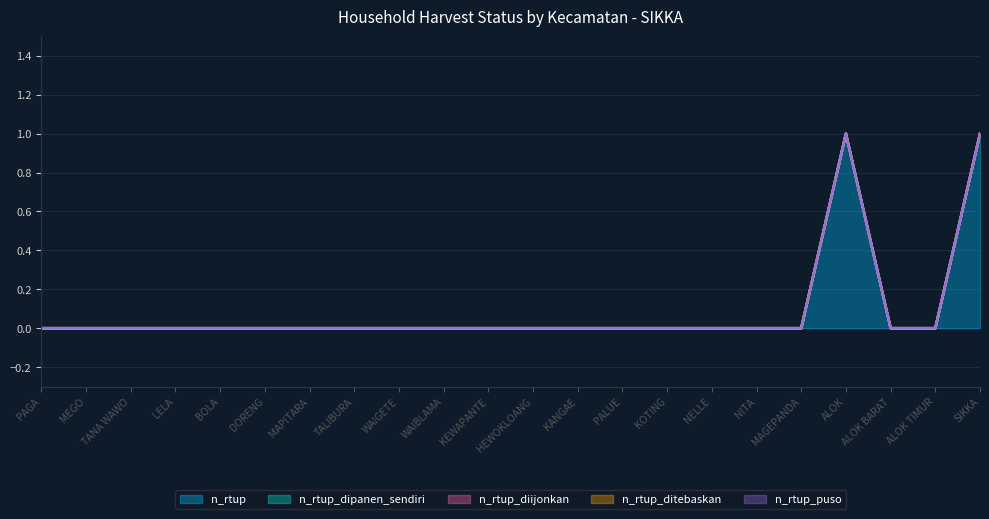

True or false: n_rtup and n_rtup_puso intersect in this chart.

False